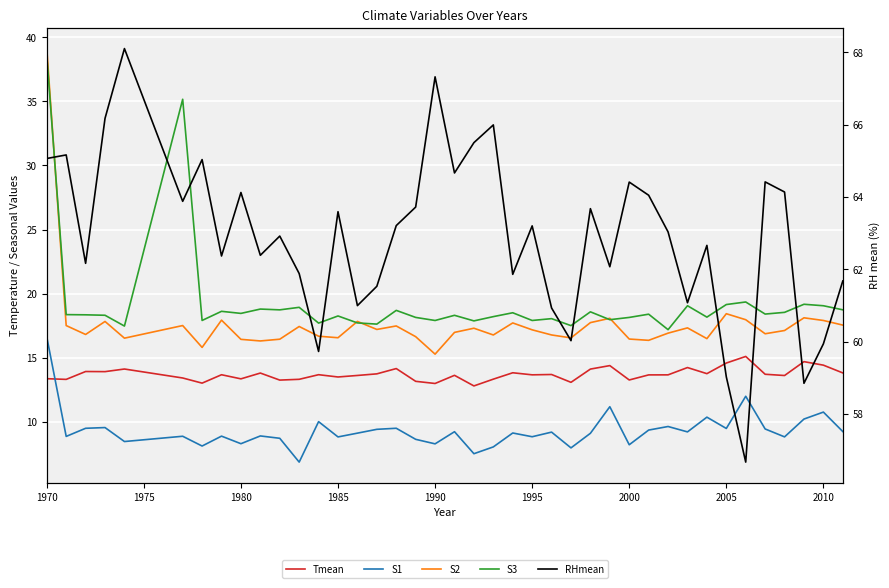

Is this an area chart (filled region under the line)?

No